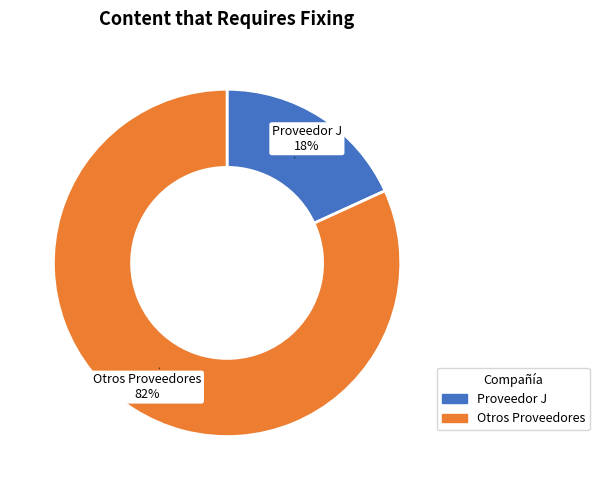

What percentage is the Proveedor J slice, to the nearest percent?

18%